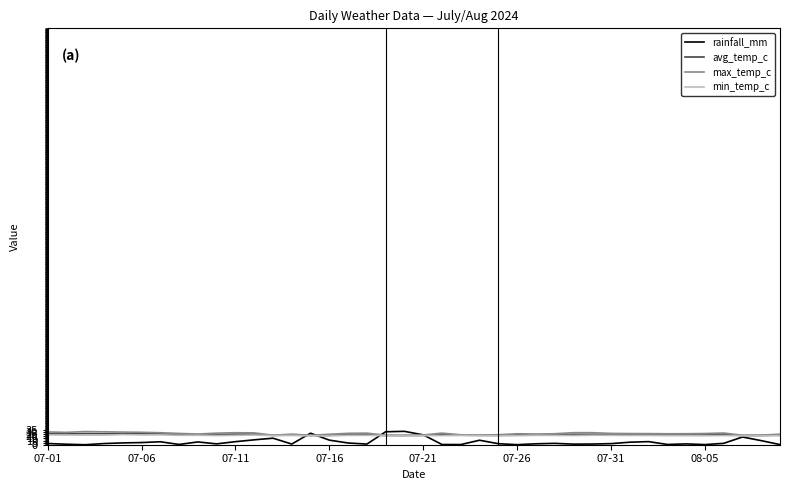

What is the maximum value for min_temp_c?

24.3